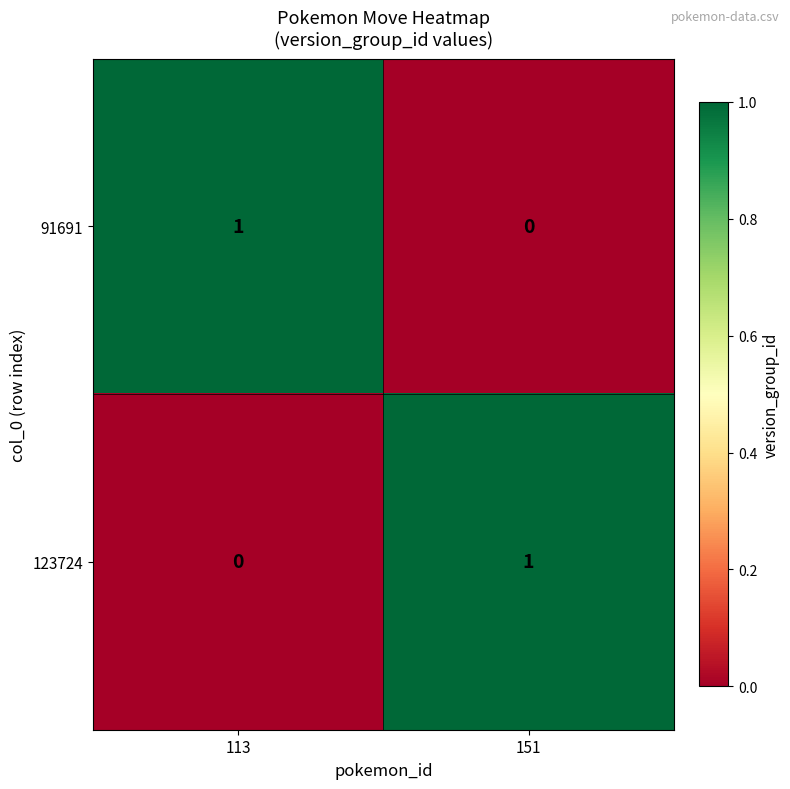

At which label does 123724 reach its peak?

151